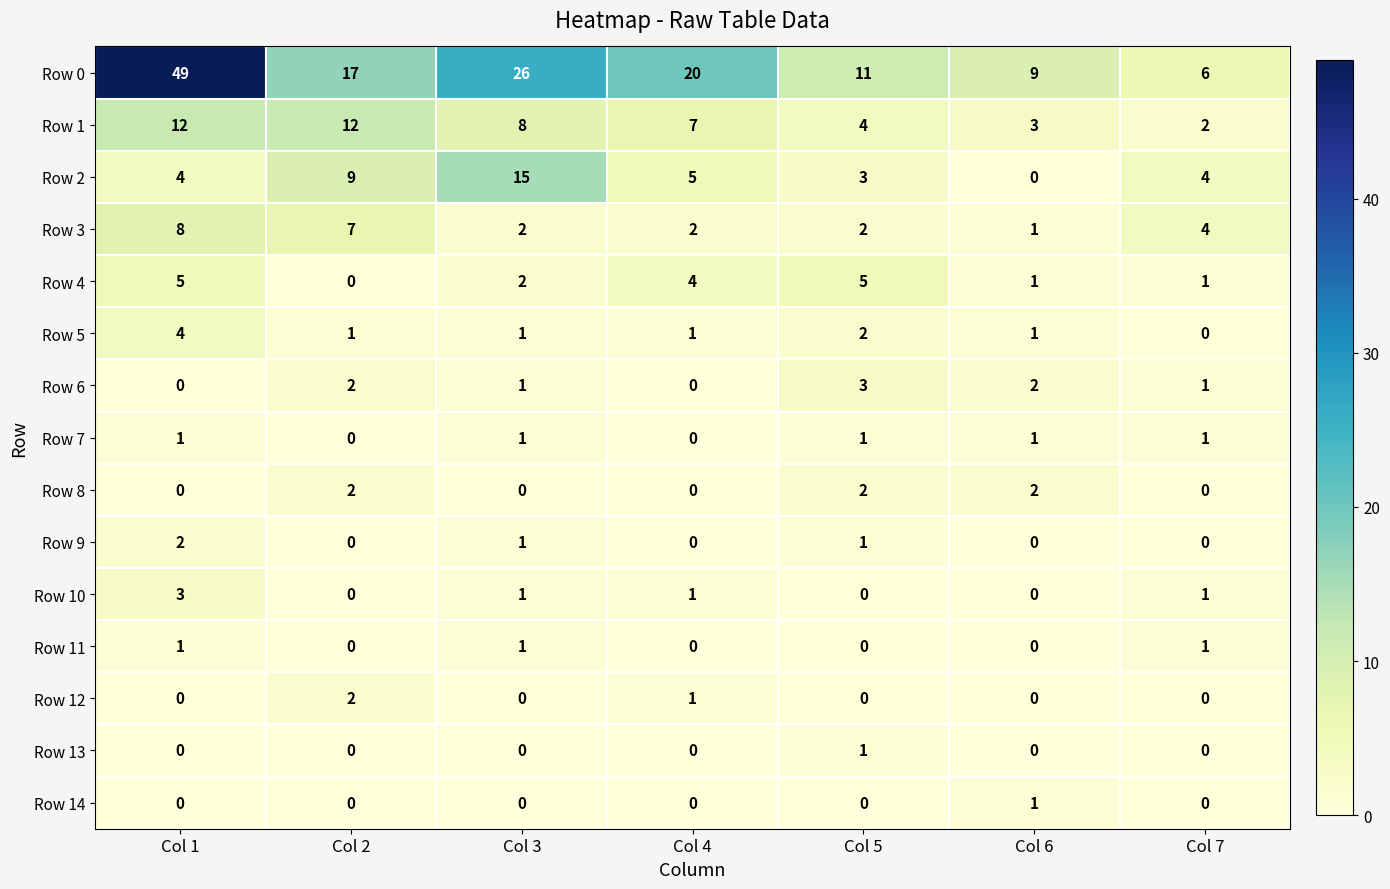

What is the greatest value displayed?

49